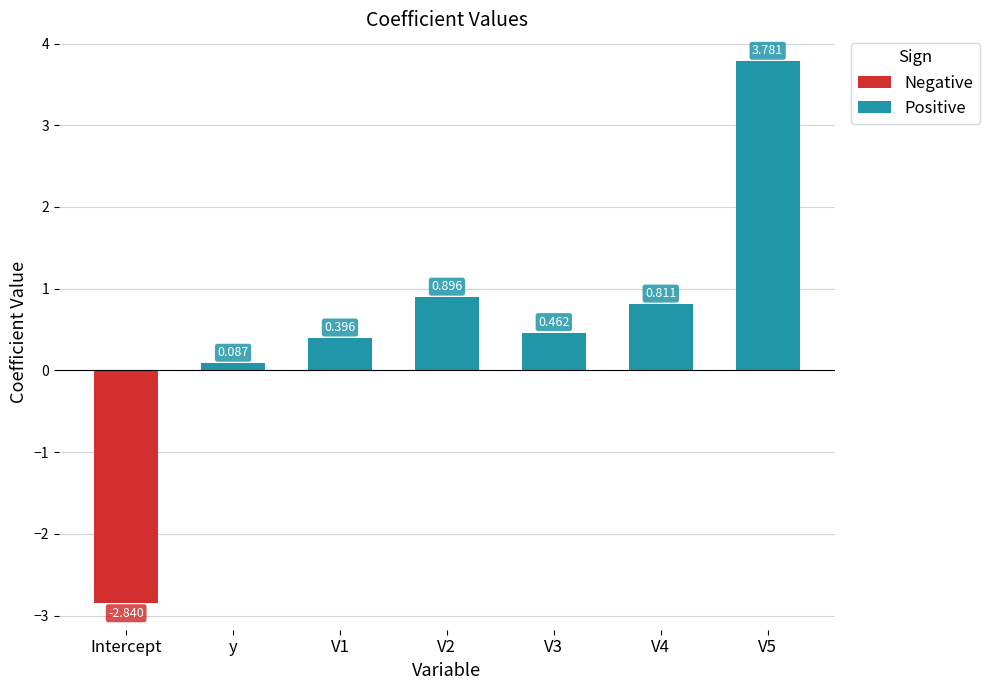

What is the sum of all values?

3.6